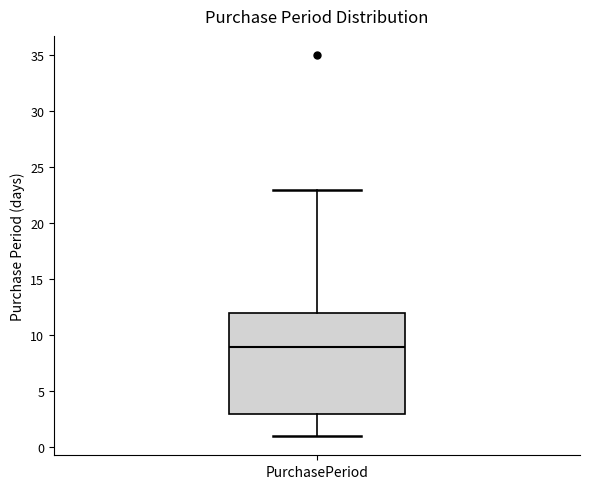

Transcribe this box plot: give where the median line is, the range the box spans, and where the two whiskers end, as read against the y-axis. The values are not printed on the chart, so give them approximately, as read against the axis.

median 9, box 3 to 12, whiskers 1 to 23